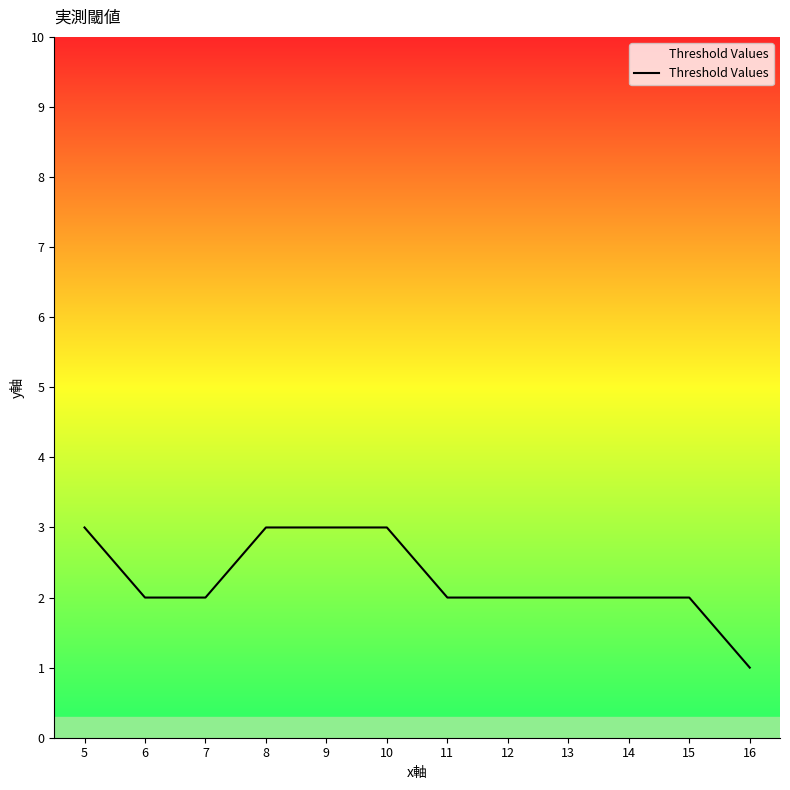

Between 16 and 14, which is larger?

14